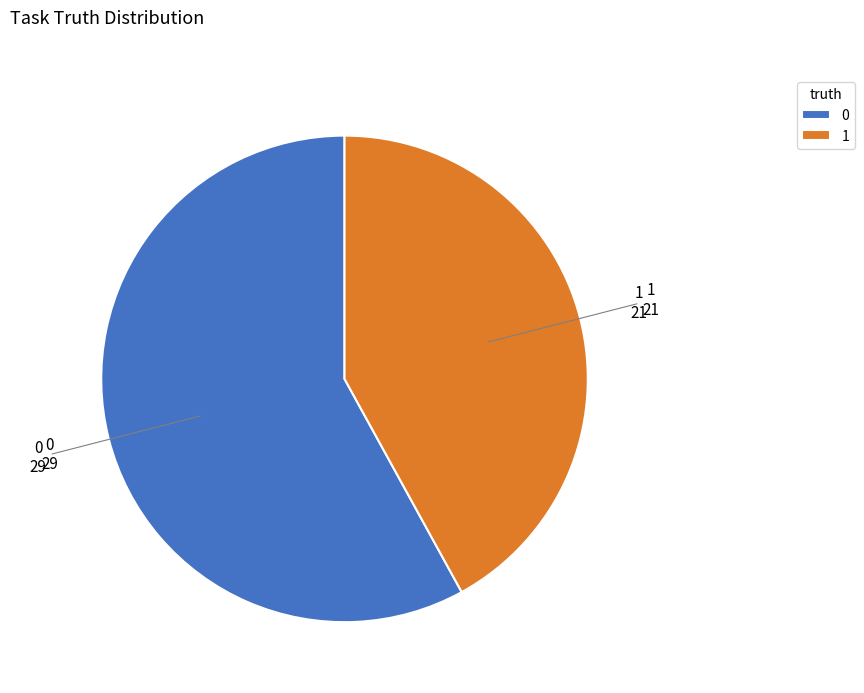

Is it true that 1 is 33% of the pie?

False